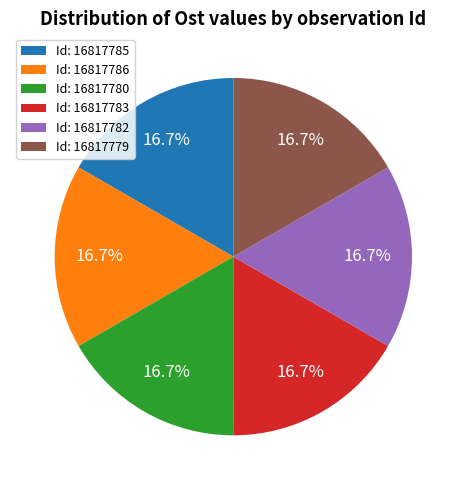

Combined, do Id: 16817779 and Id: 16817786 account for over 50%?

No